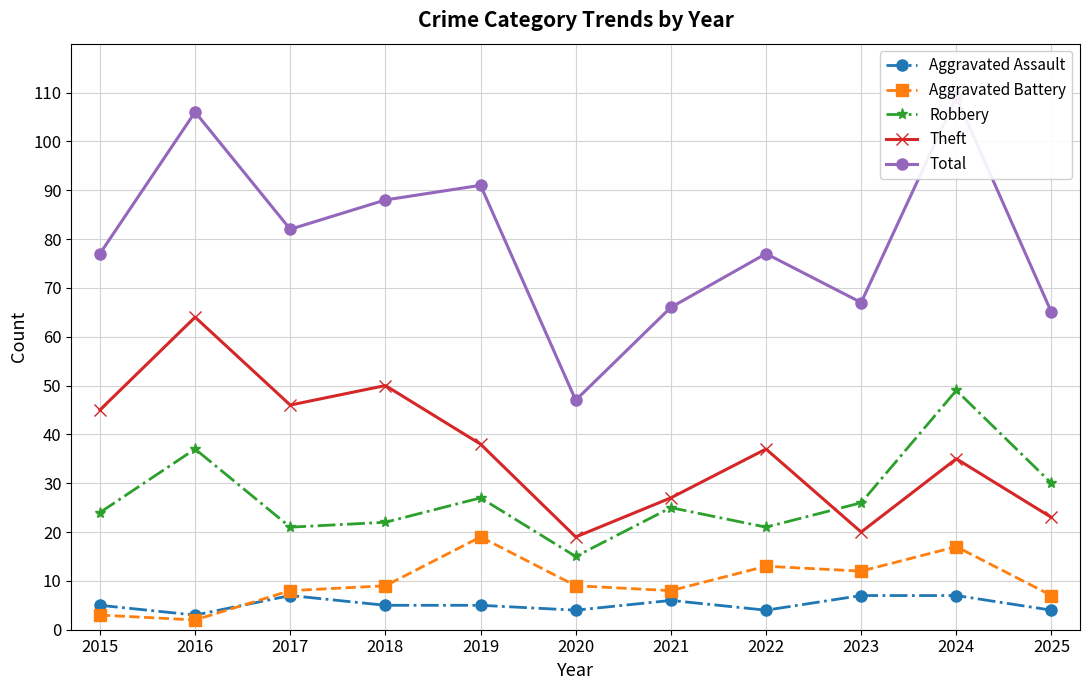

True or false: Theft and Aggravated Assault intersect in this chart.

False